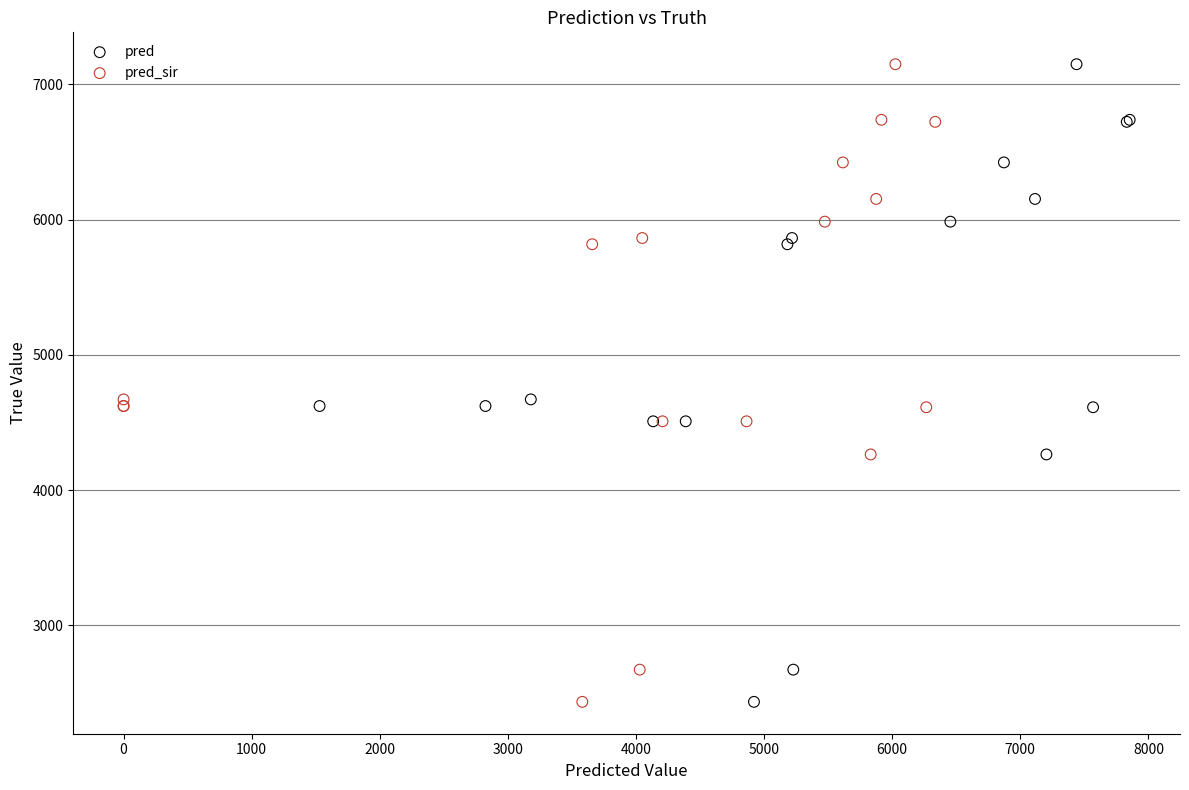

What are all the series names shown in the legend?

pred, pred_sir